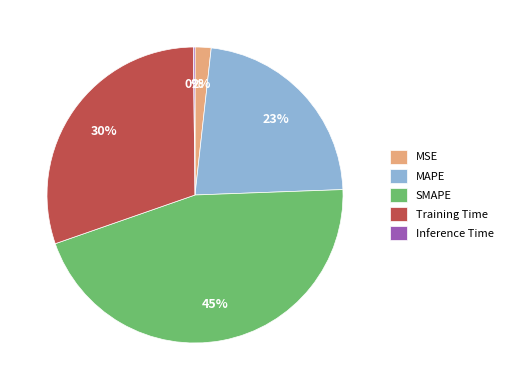

Which slice is the largest?

SMAPE